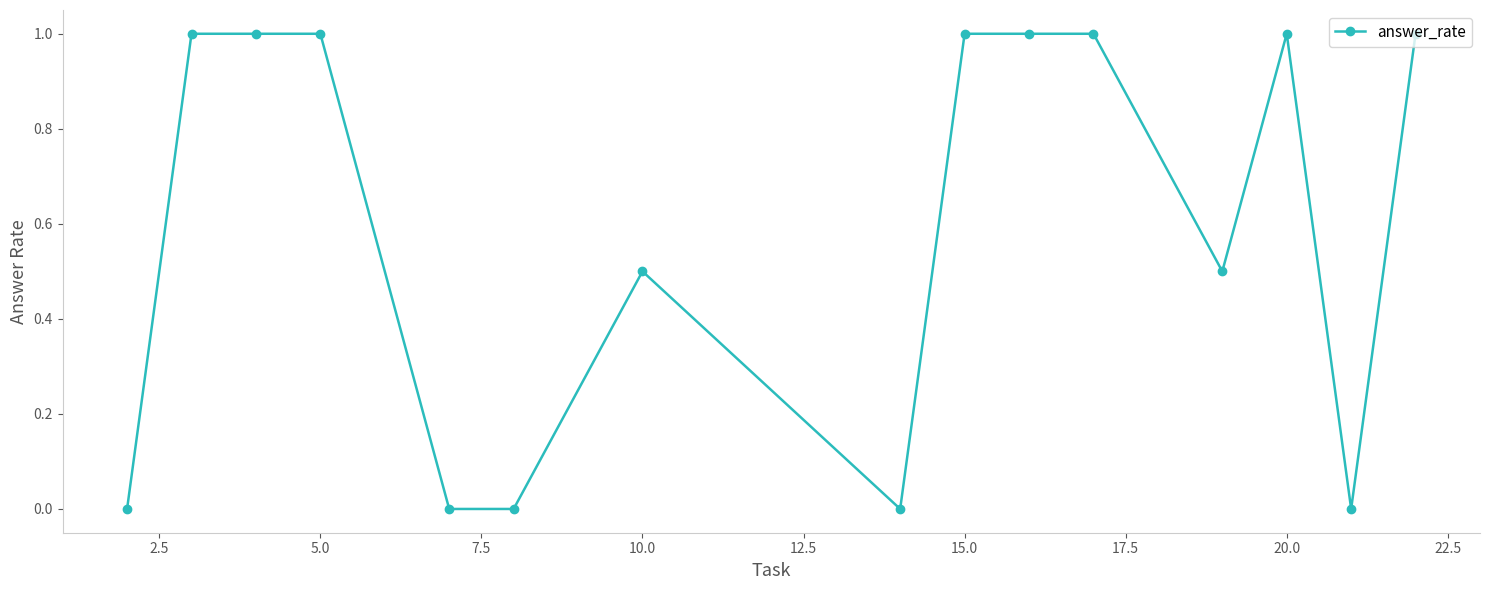

True or false: there are more than 0 points higher than both neighbors.

True